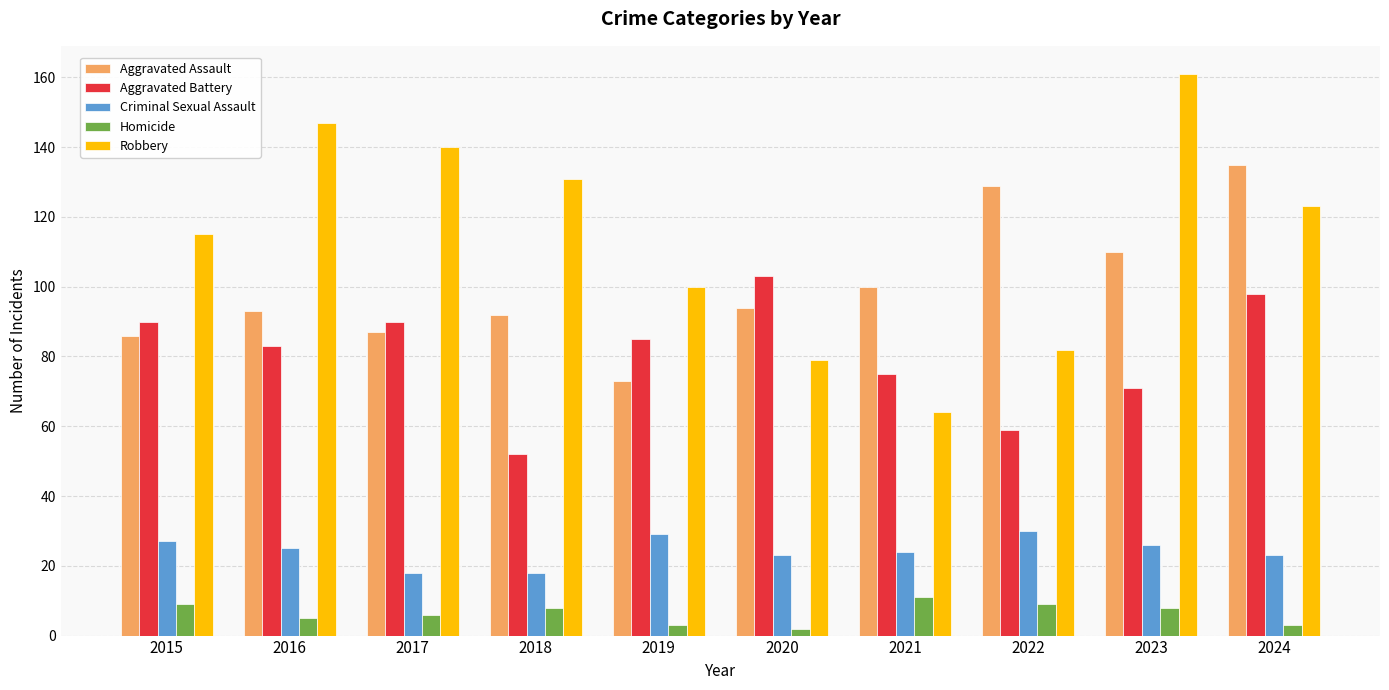

Which series has the largest range (max minus min)?

Robbery